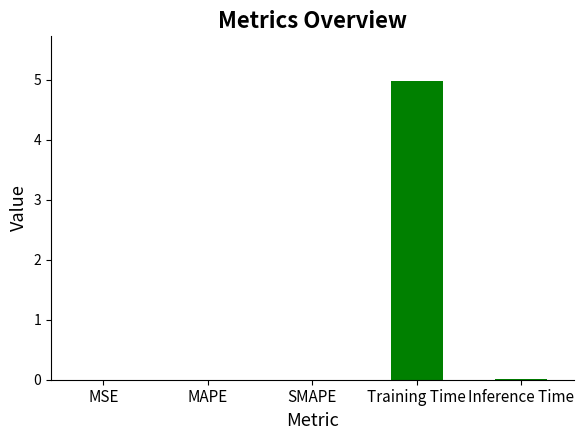

The value at Inference Time is 0.0. True or false?

True